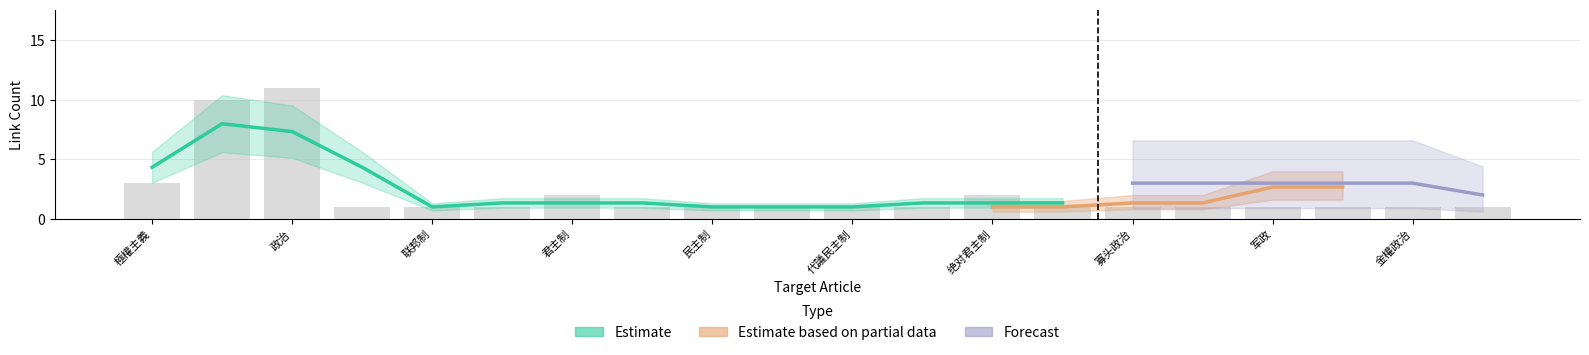

How many groups of bars are there?

20